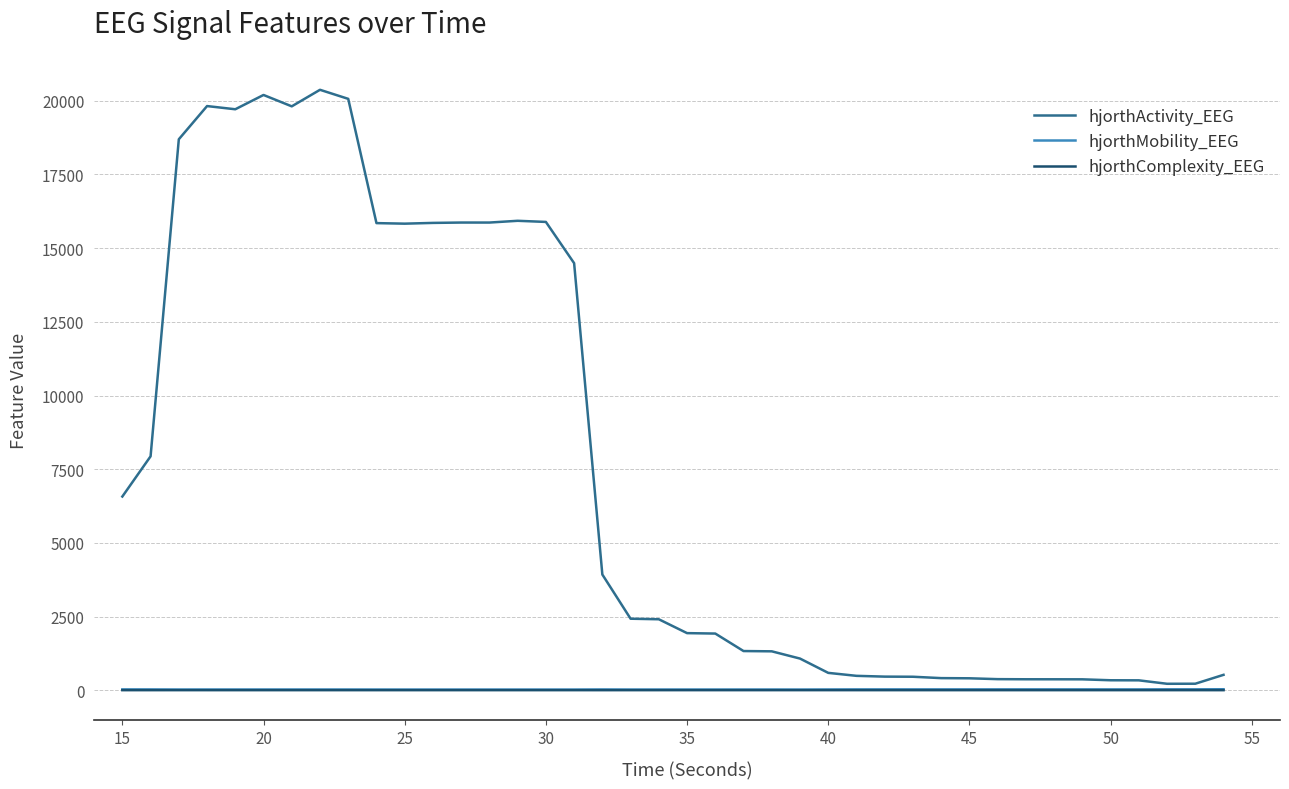

How many values in the hjorthActivity_EEG series are below 2407?

20